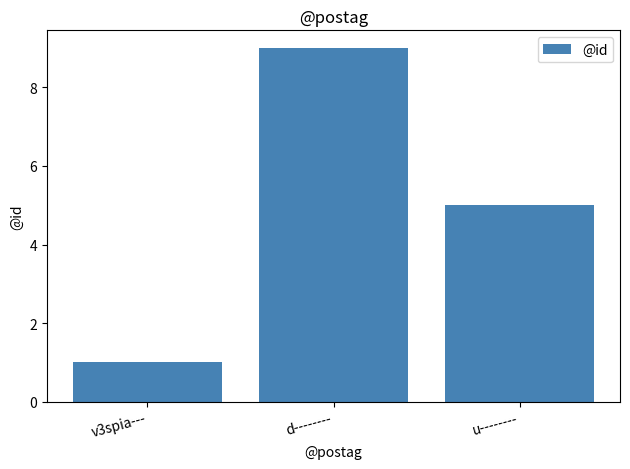

What is the label of the 2nd bar from the right?

d--------